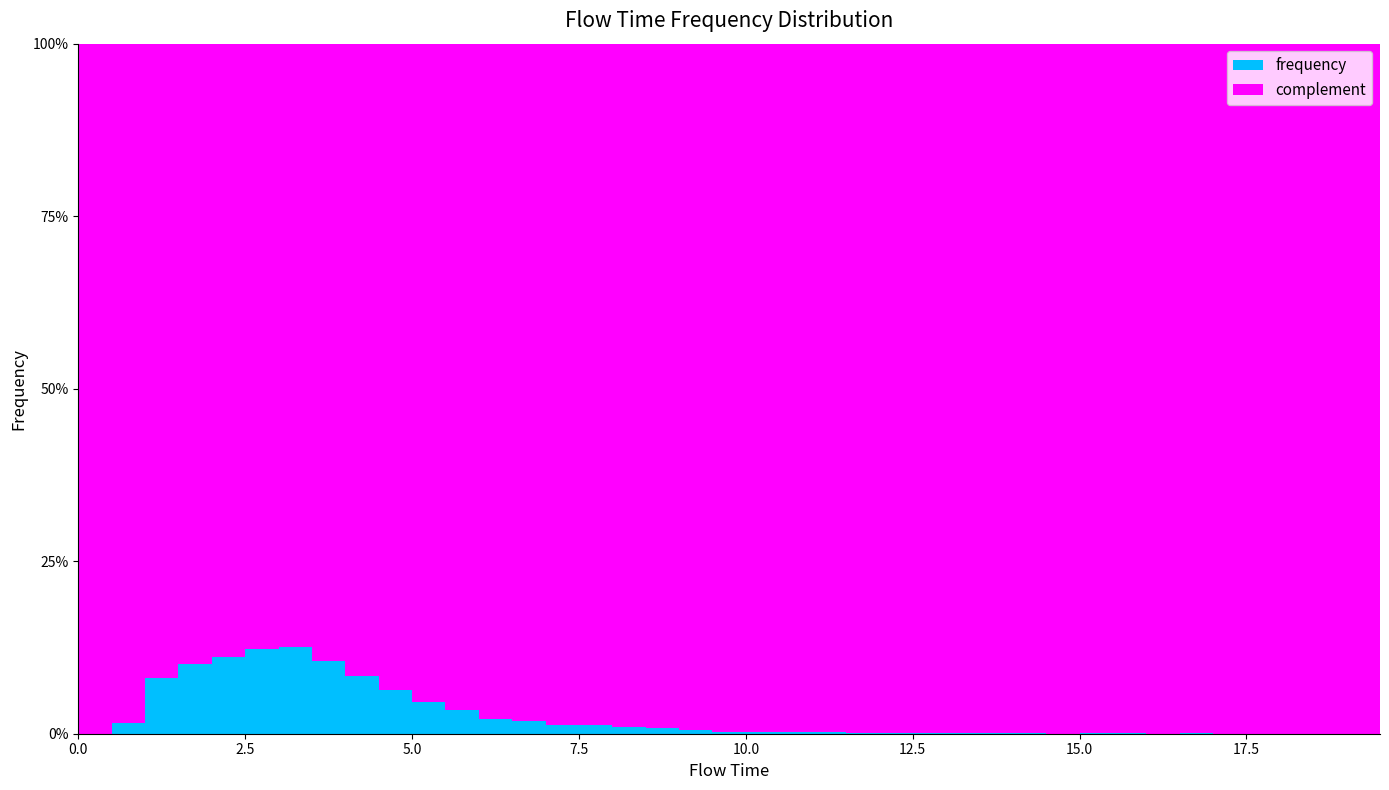

Rank the categories by value from highest to lowest.

6, 5, 4, 7, 3, 8, 2, 9, 10, 11, 12, 13, 1, 15, 14, 16, 17, 18, 20, 21, 19, 22, 23, 24, 25, 27, 28, 26, 31, 30, 33, 29, 35, 37, 38, 32, 34, 36, 0, 39